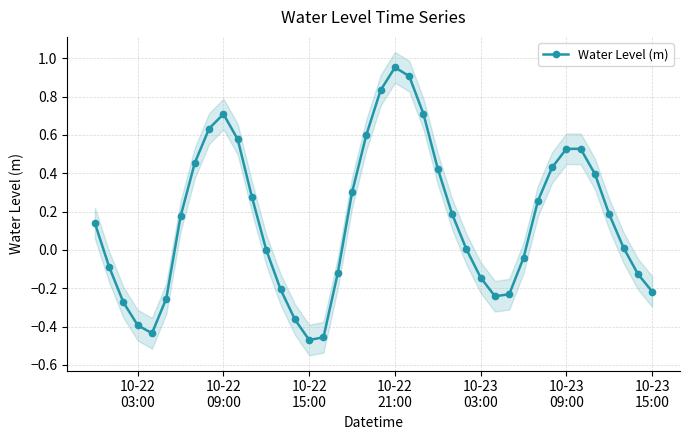

In Water Level (m), how many points are lower than both neighbors (excluding endpoints)?

3